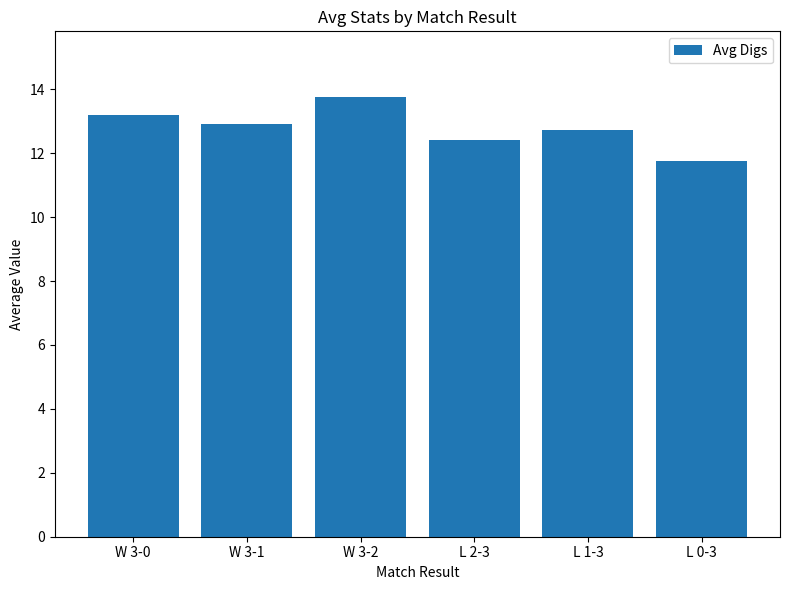

What is the label of the 6th bar from the right?

W 3-0